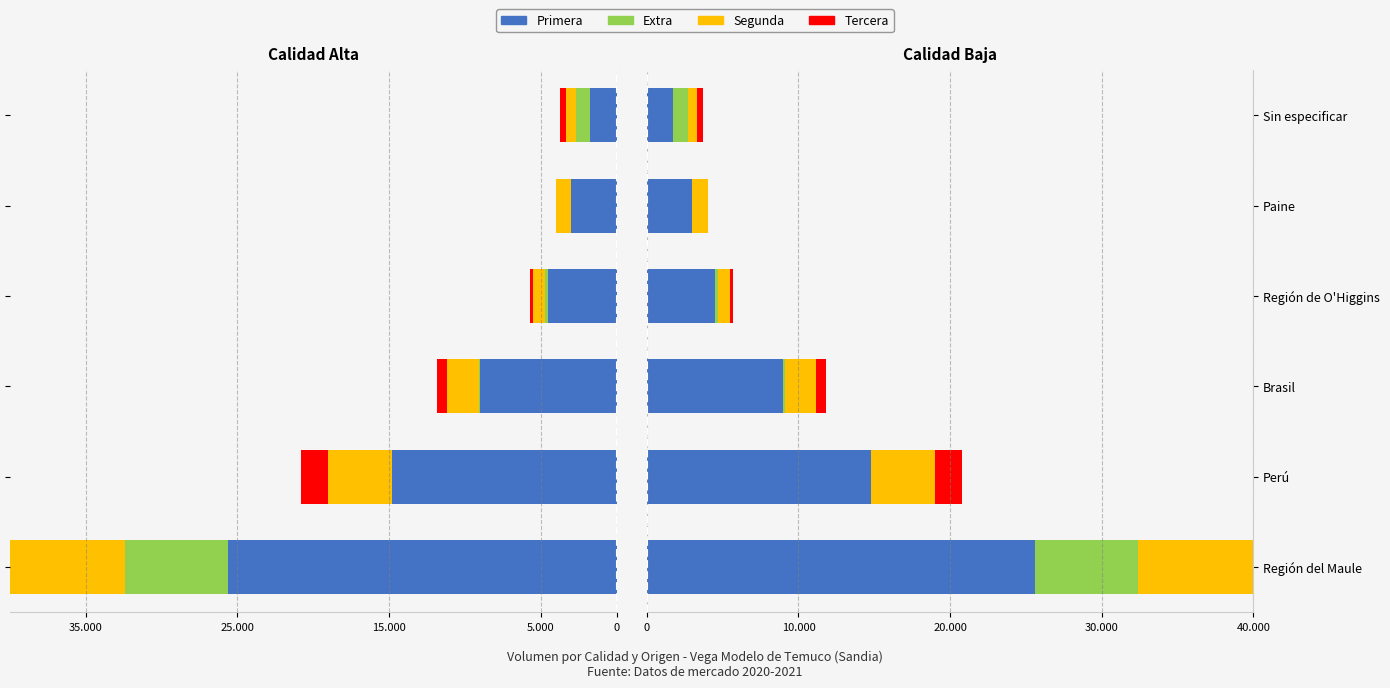

Is the value of Segunda at Paine greater than the value of Tercera at Región del Maule?

No